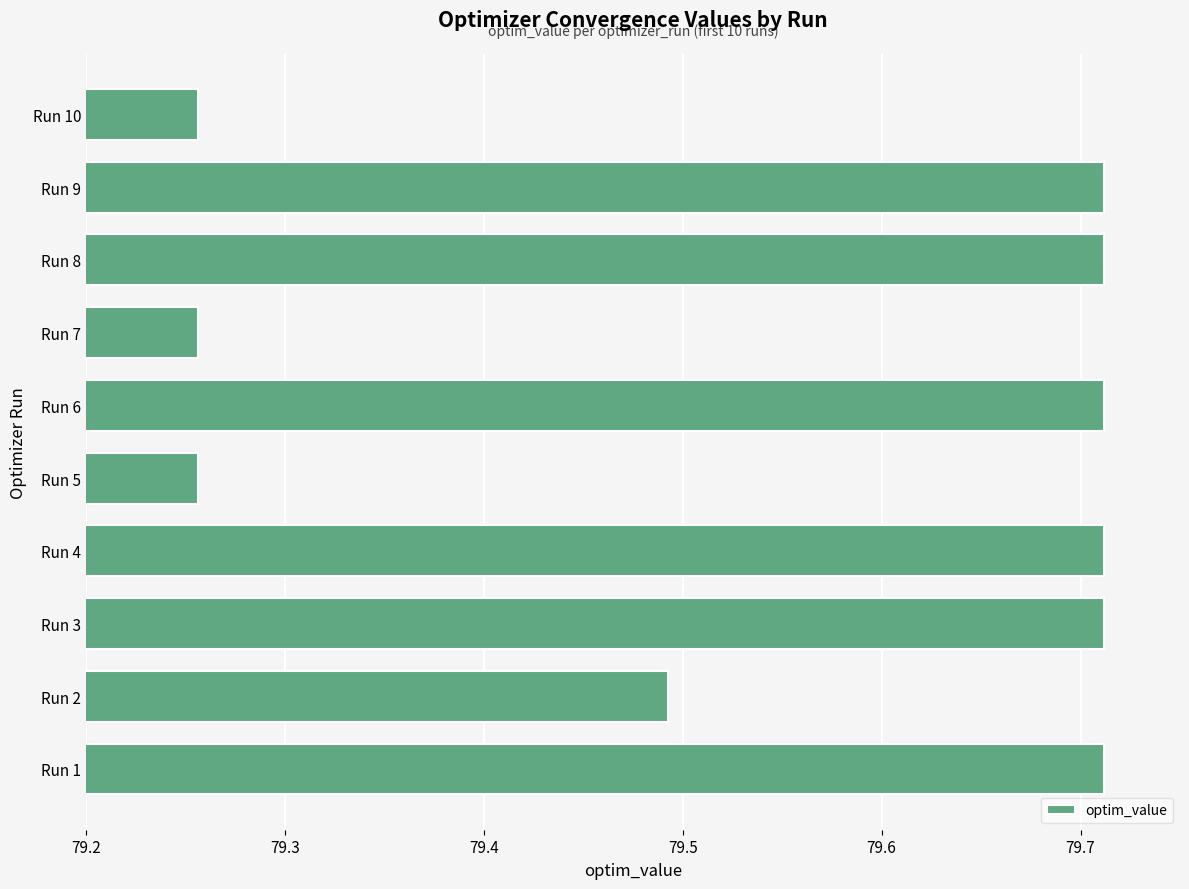

True or false: the data shows 106.3 at Run 8.

False